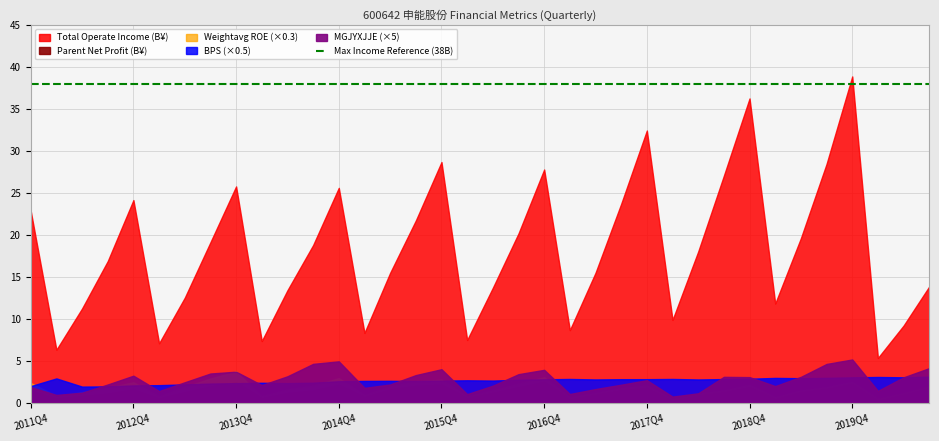

In Parent Net Profit, how many points are lower than both neighbors (excluding endpoints)?

9